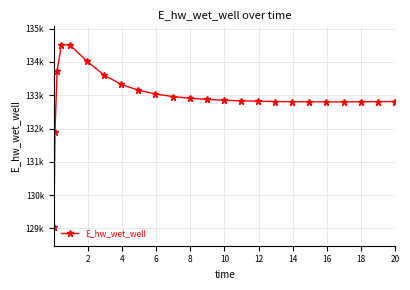

Is this an area chart (filled region under the line)?

No